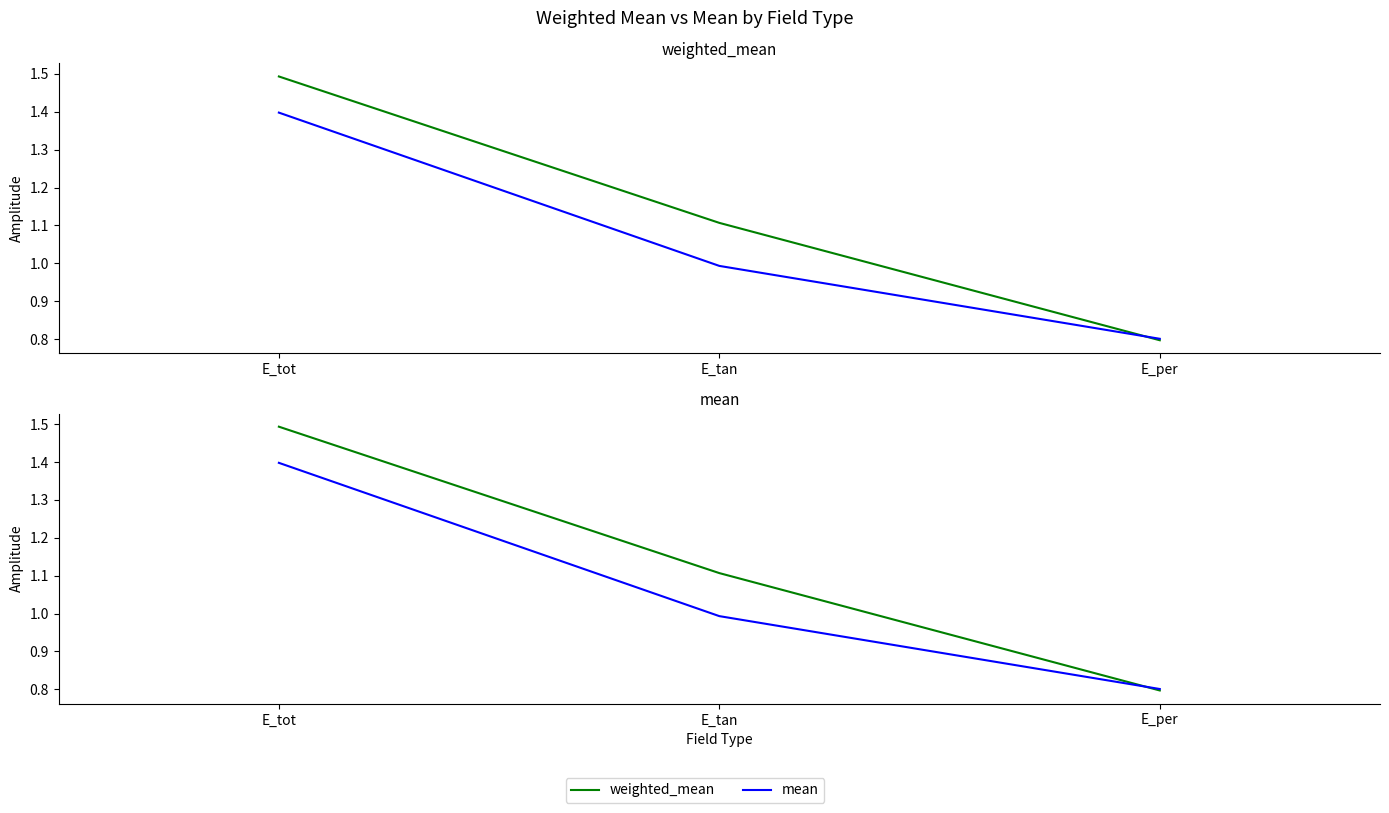

What is the difference between the maximum and second lowest values in the weighted_mean series?

0.4